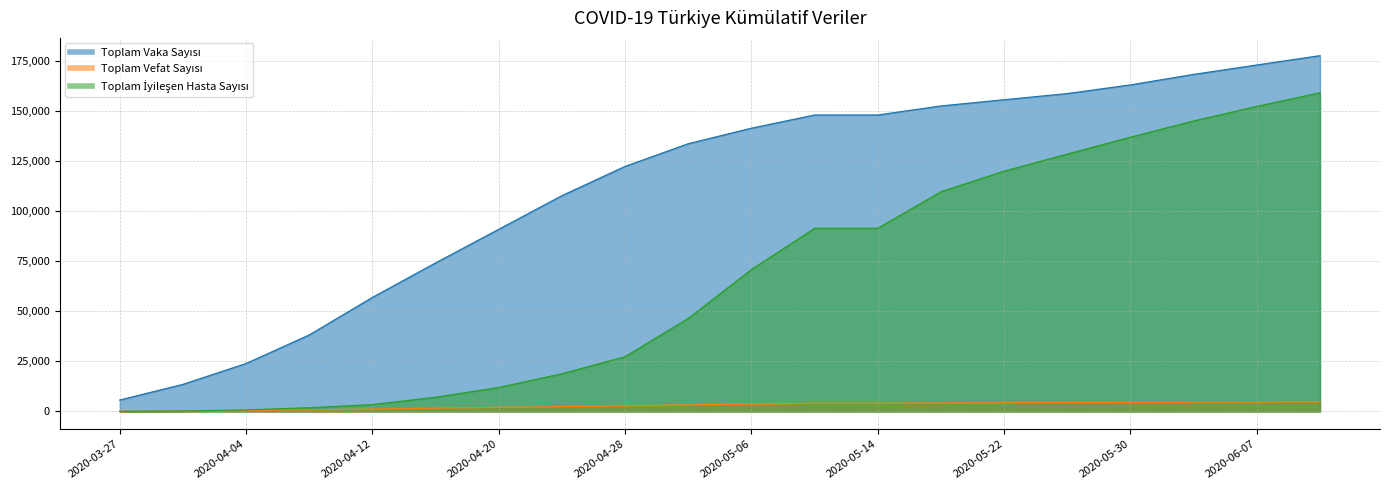

How many times do Toplam İyileşen Hasta Sayısı and Toplam Vefat Sayısı cross each other?

1